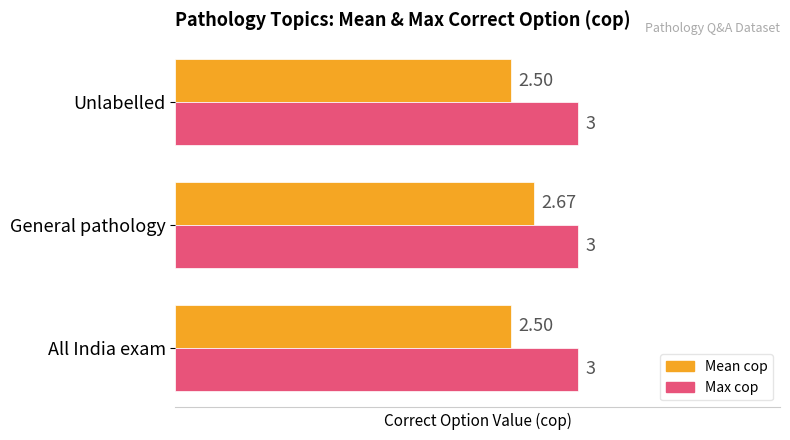

Count the number of data series in this chart.

2